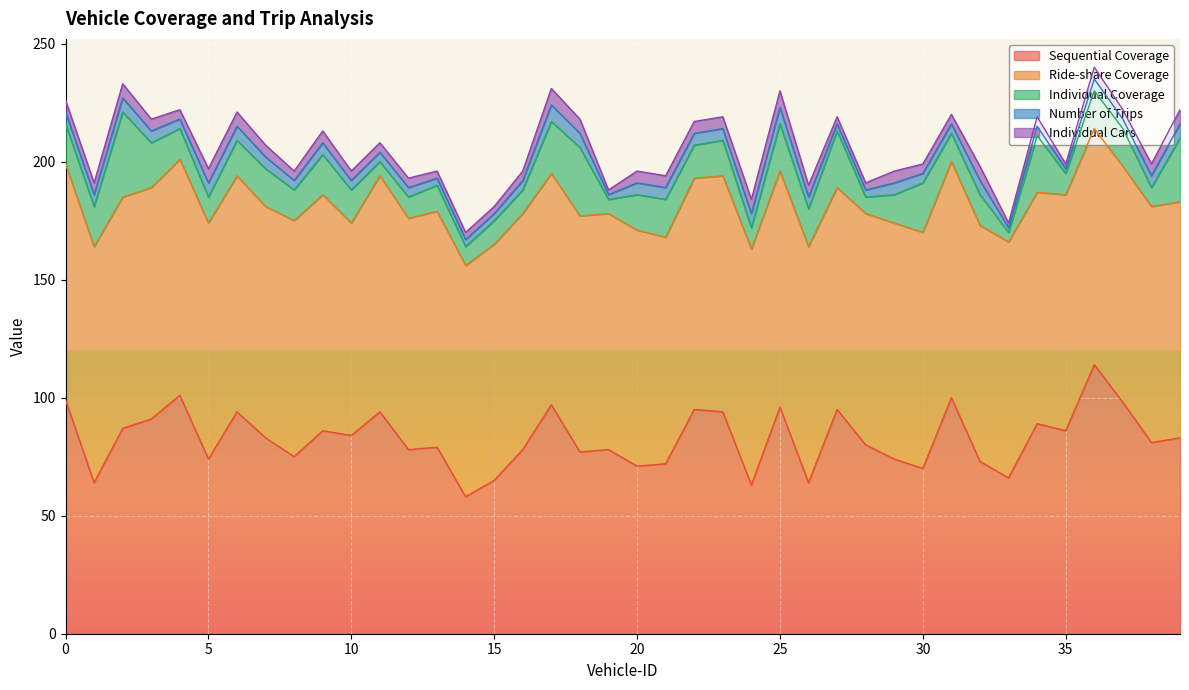

How many interior local peaks does the Individual Coverage series have?

12